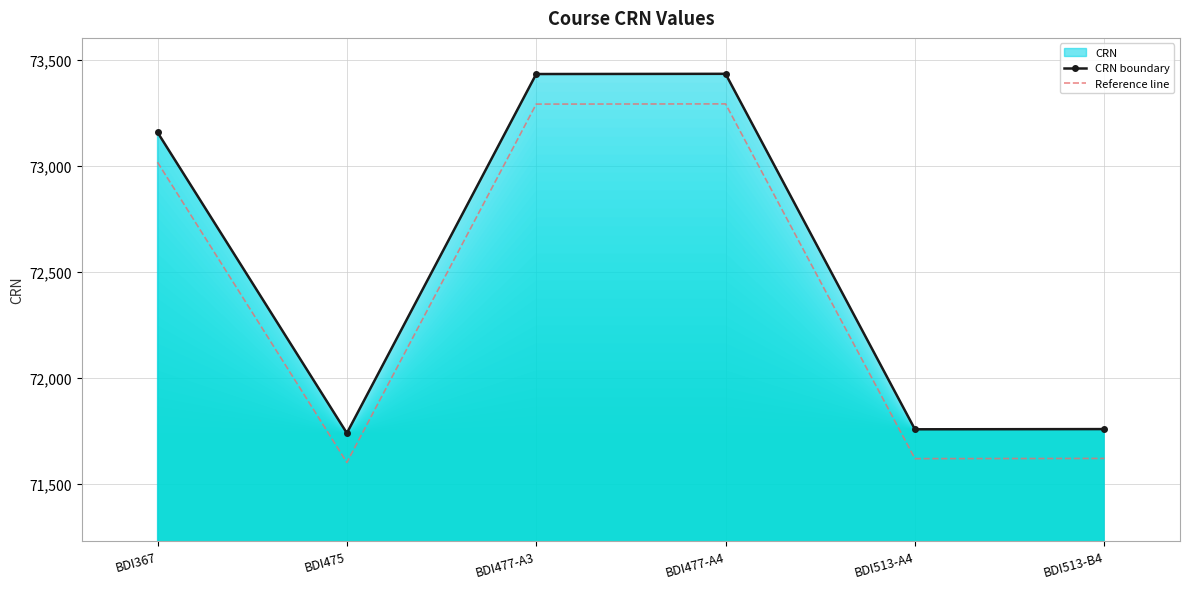

What is the label of the 6th point from the right?

BDI367